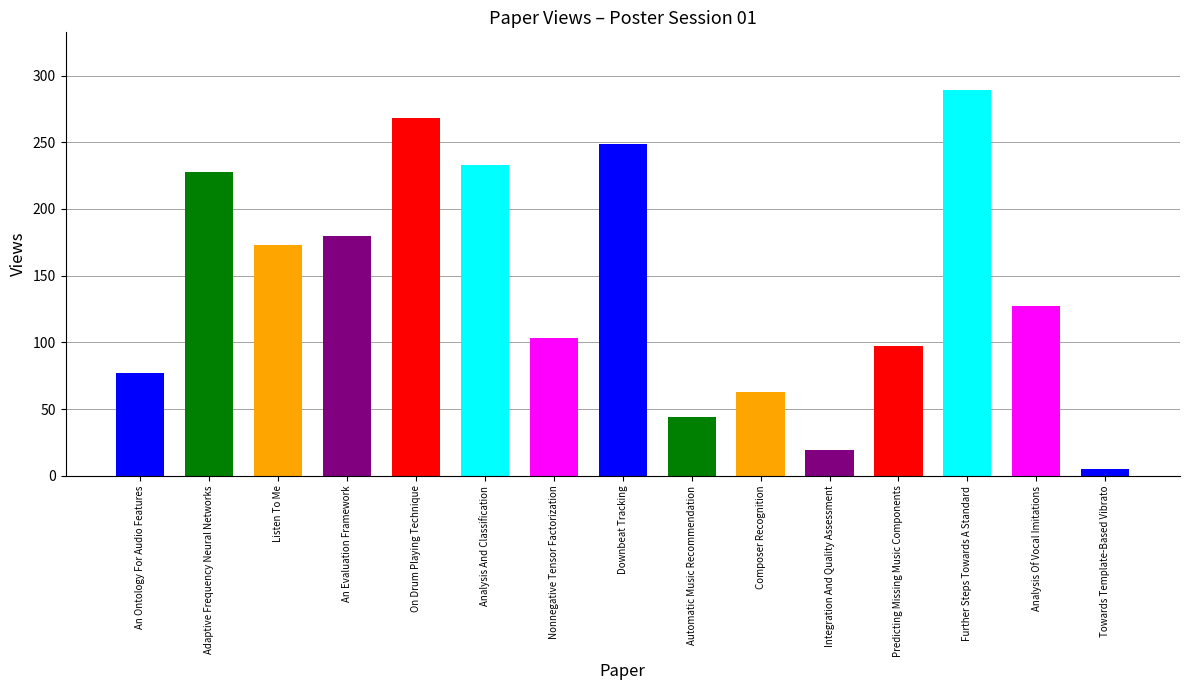

At which label is the value closest to 147?

Analysis Of Vocal Imitations